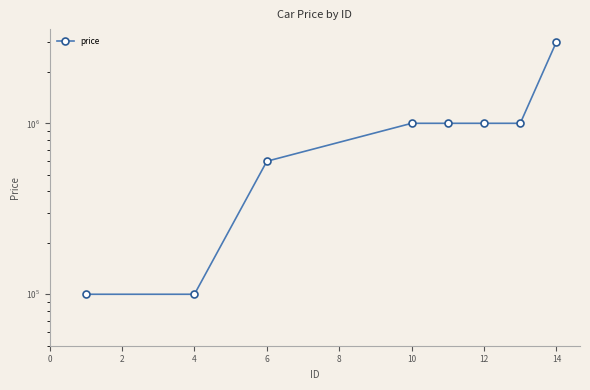

What is the change in value from 4 to 8?

+400000